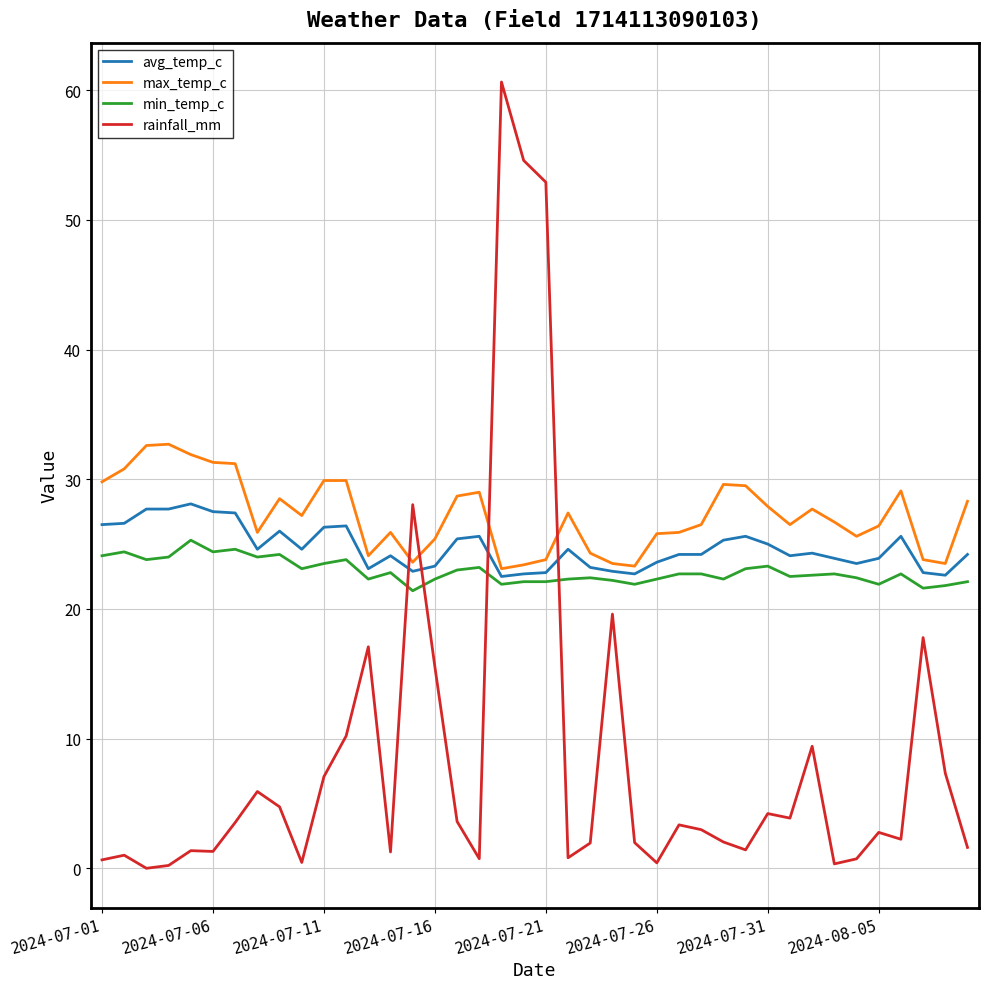

List the series in order of their peak value, highest first.

rainfall_mm, max_temp_c, avg_temp_c, min_temp_c